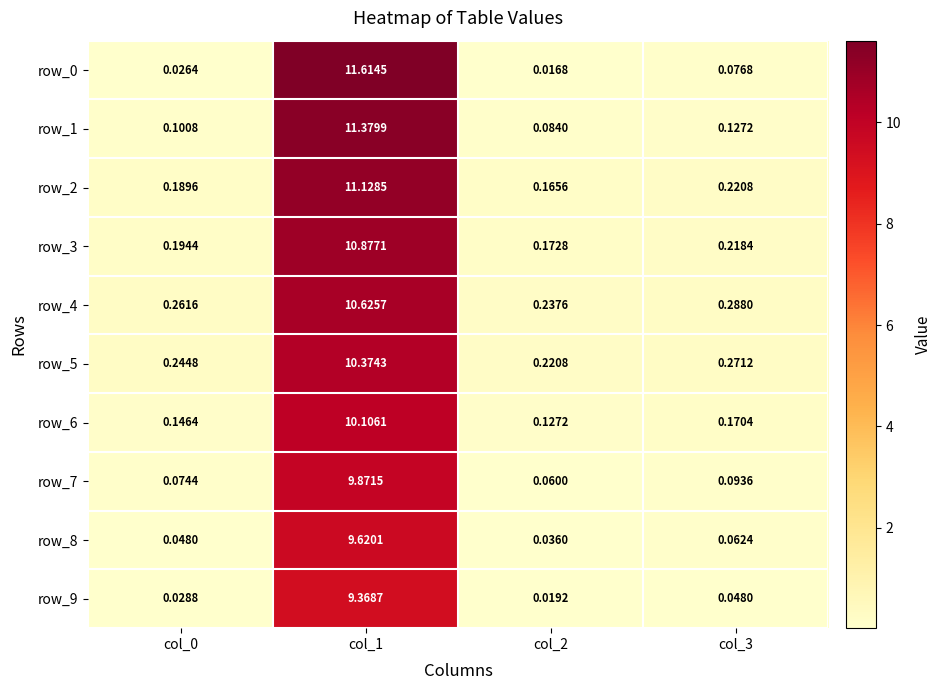

Is the value of row_1 at col_0 greater than the value of row_9 at col_3?

Yes